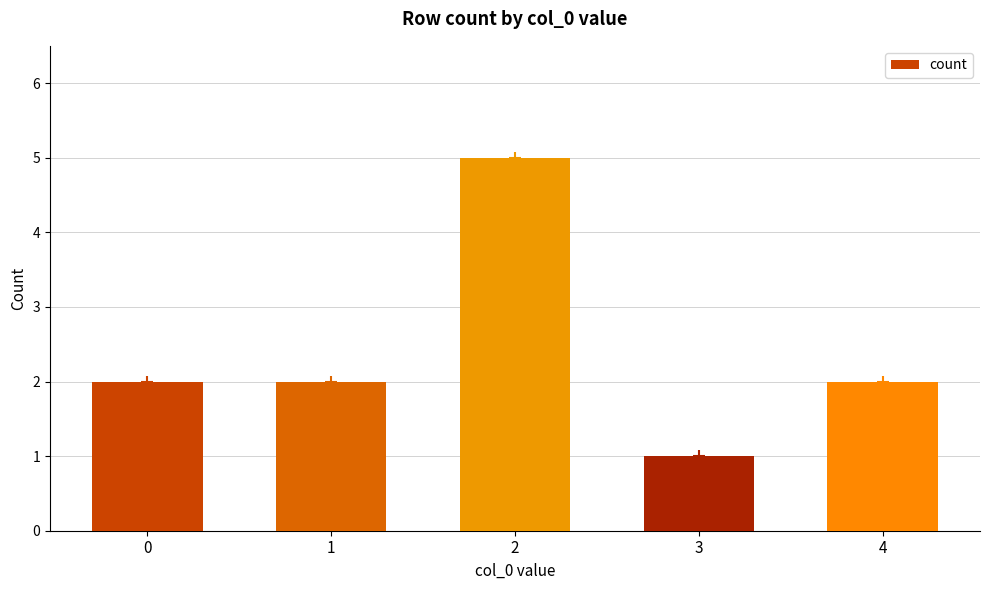

Reading left to right, extract all data points from this chart.

0=2	1=2	2=5	3=1	4=2